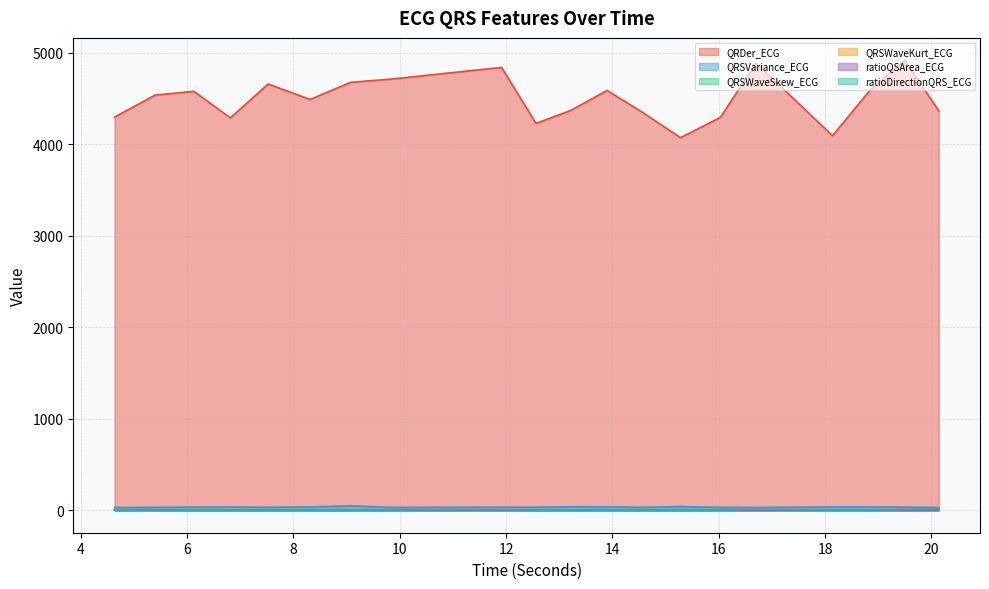

The ratioQSArea_ECG series shows 0.7 at 7.5234375. True or false?

True